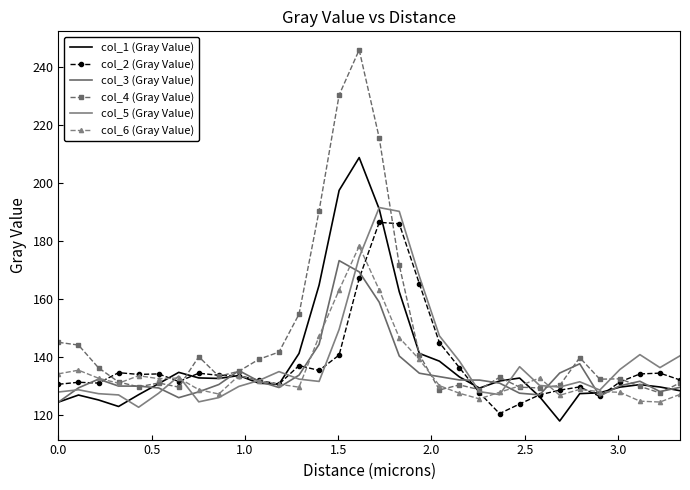

What is the highest value of the col_2 (Gray Value) series?

186.4